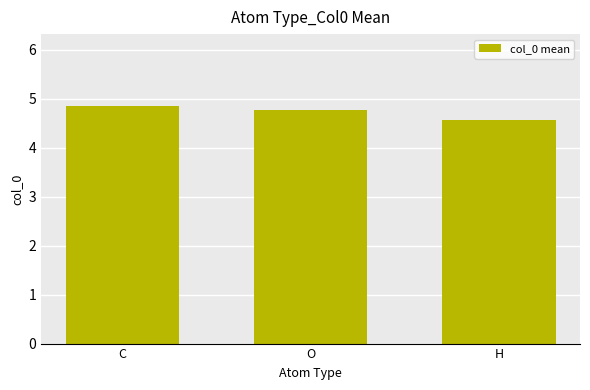

The chart shows a value of 4.8 at O. True or false?

True